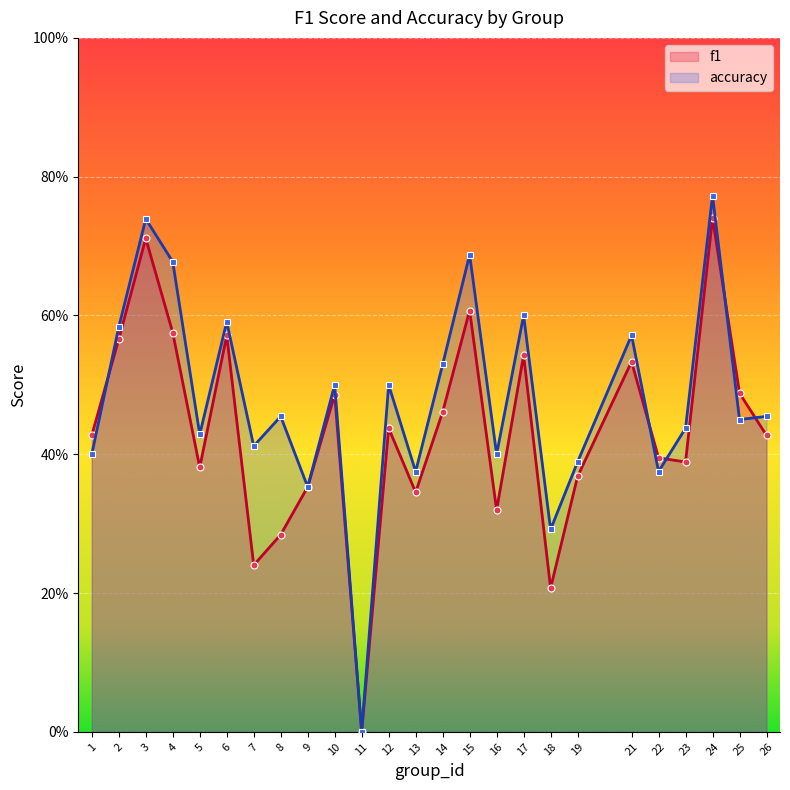

What are all the series names shown in the legend?

f1, accuracy